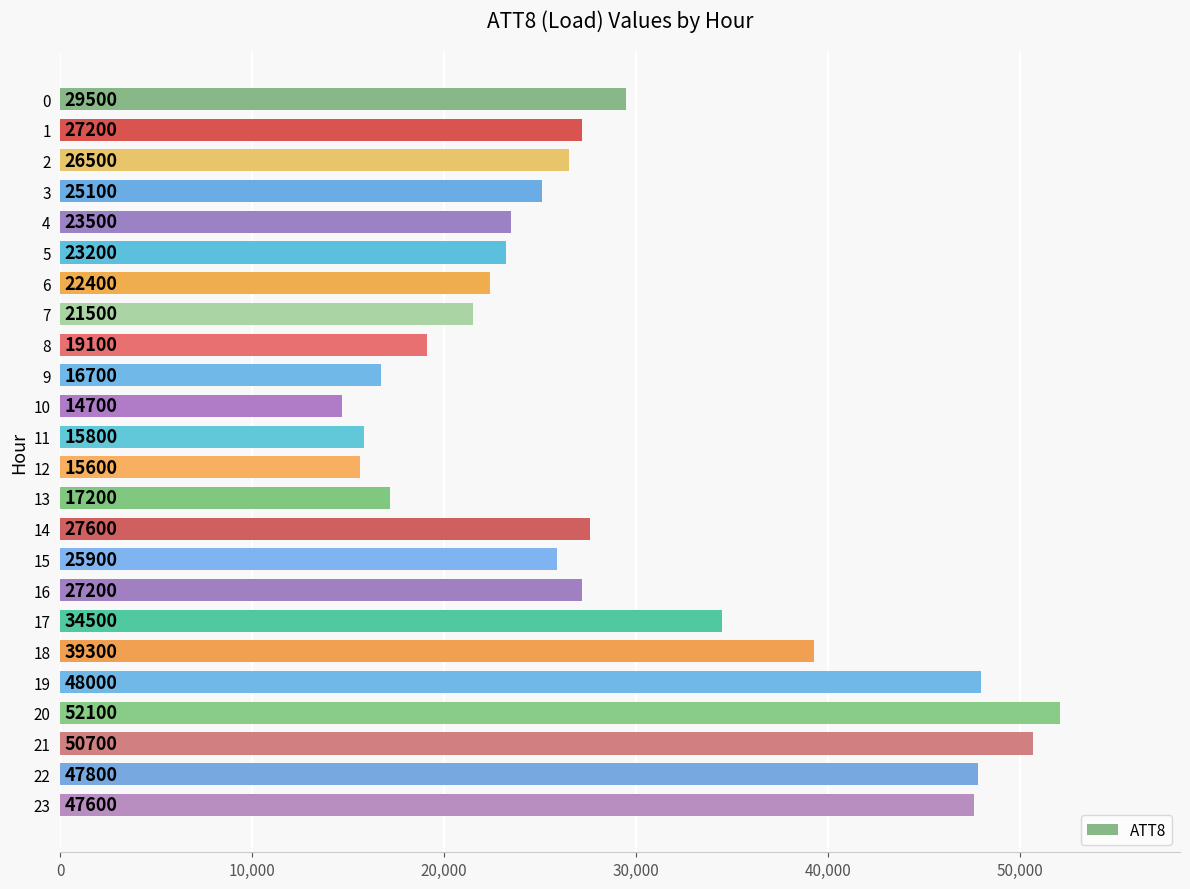

Are the bars horizontal?

Yes